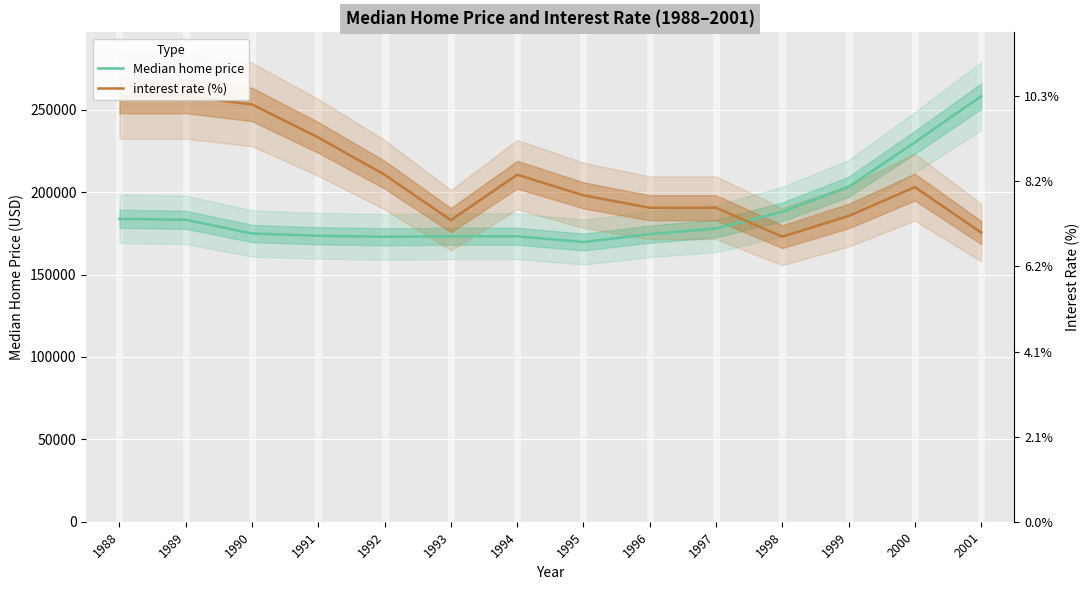

The value of interest rate (%) at 2001 is 175475.7. True or false?

True